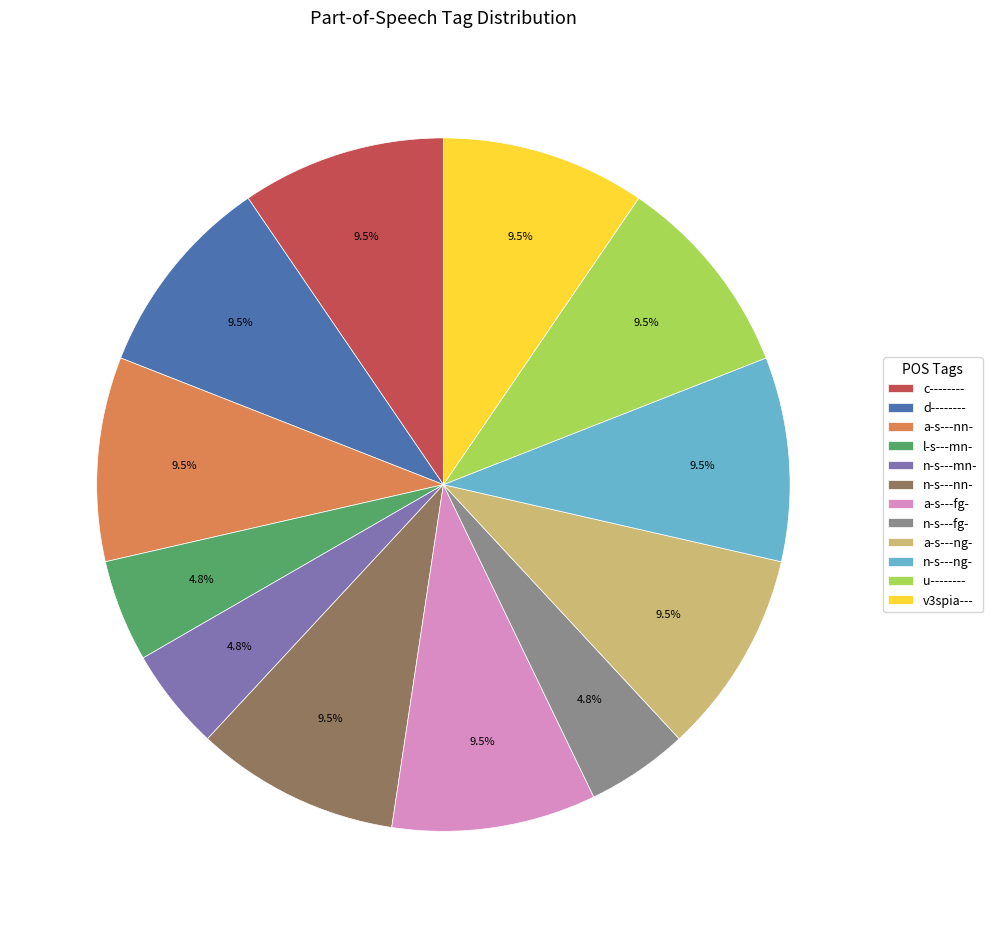

How much of the chart is everything except n-s---fg-?

95.2%